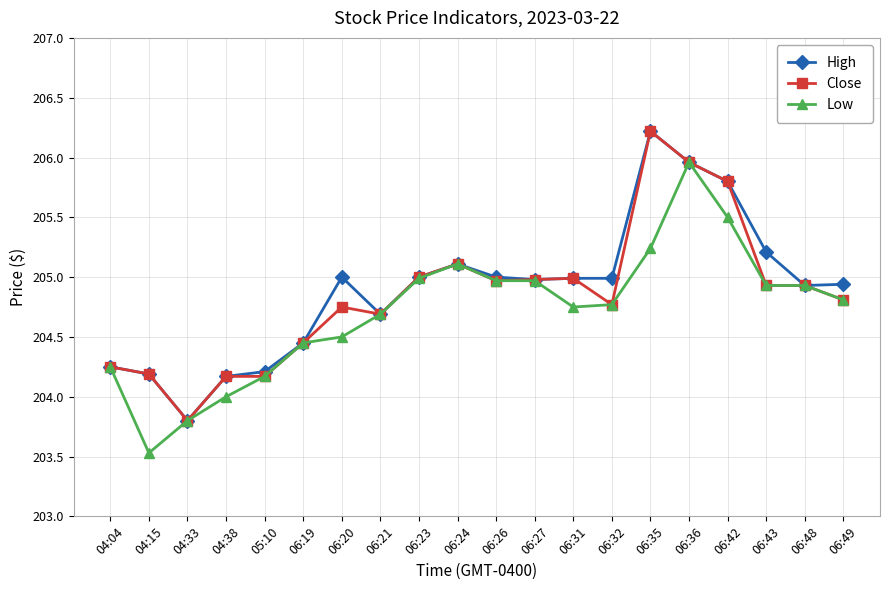

Does the chart have visible grid lines?

Yes